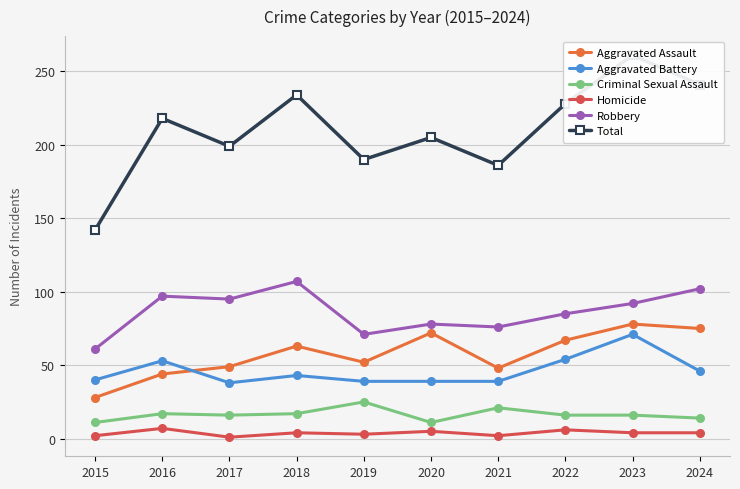

At how many categories does at least one series exceed 148?

9